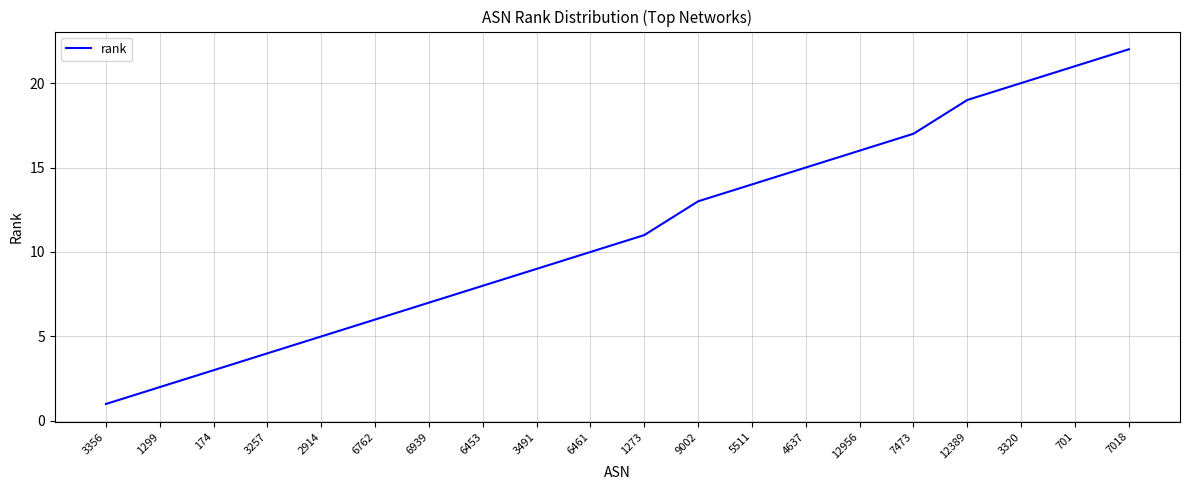

What is the approximate value at 6762, to the nearest 5?

5